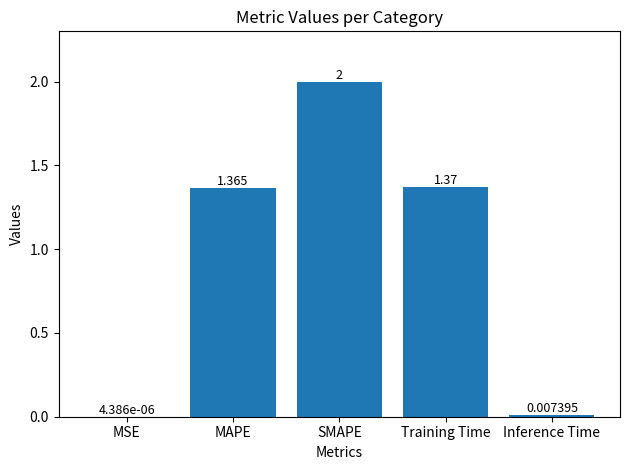

Which category has the highest value across all series?

SMAPE